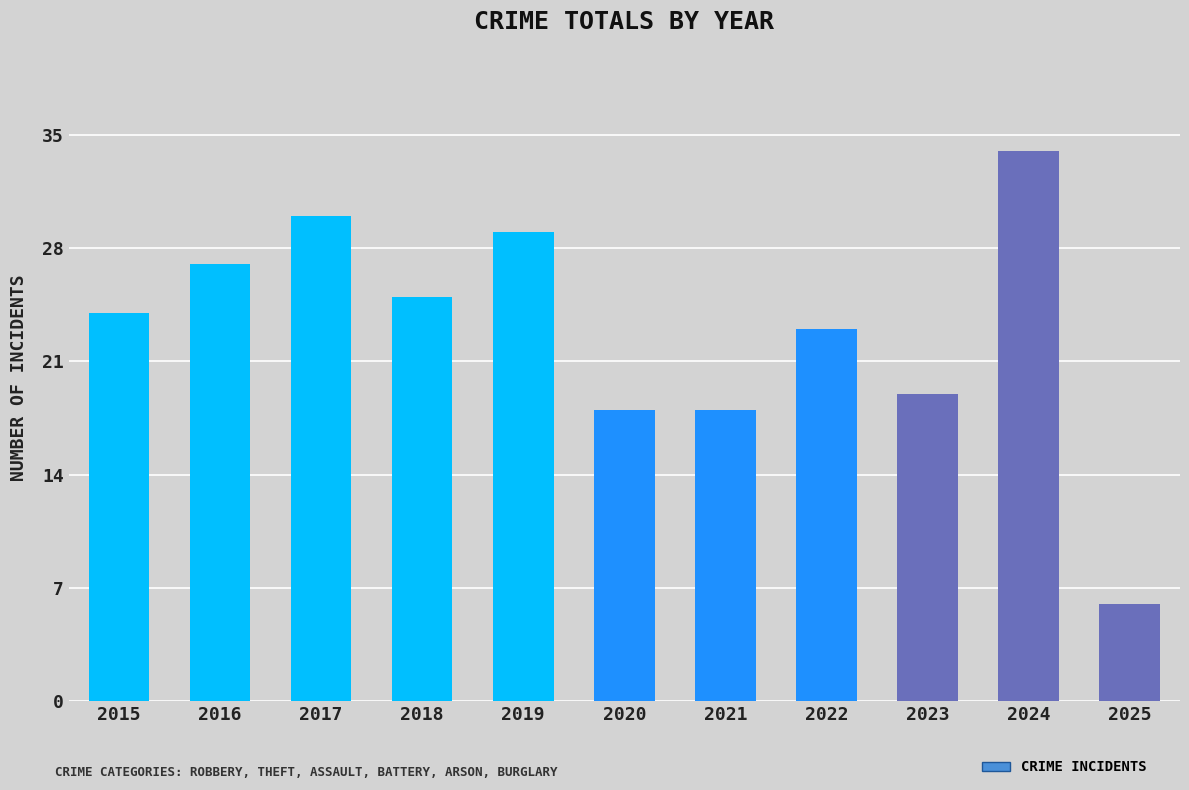

Reading left to right, list all the values displayed in this chart.

24	27	30	25	29	18	18	23	19	34	6